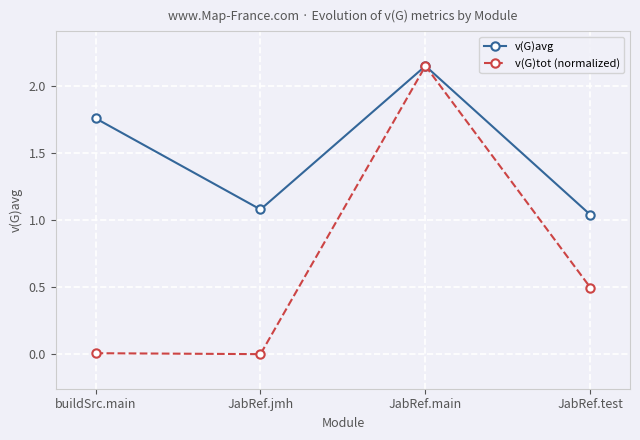

At which category does the chart reach its peak across all series?

JabRef.main